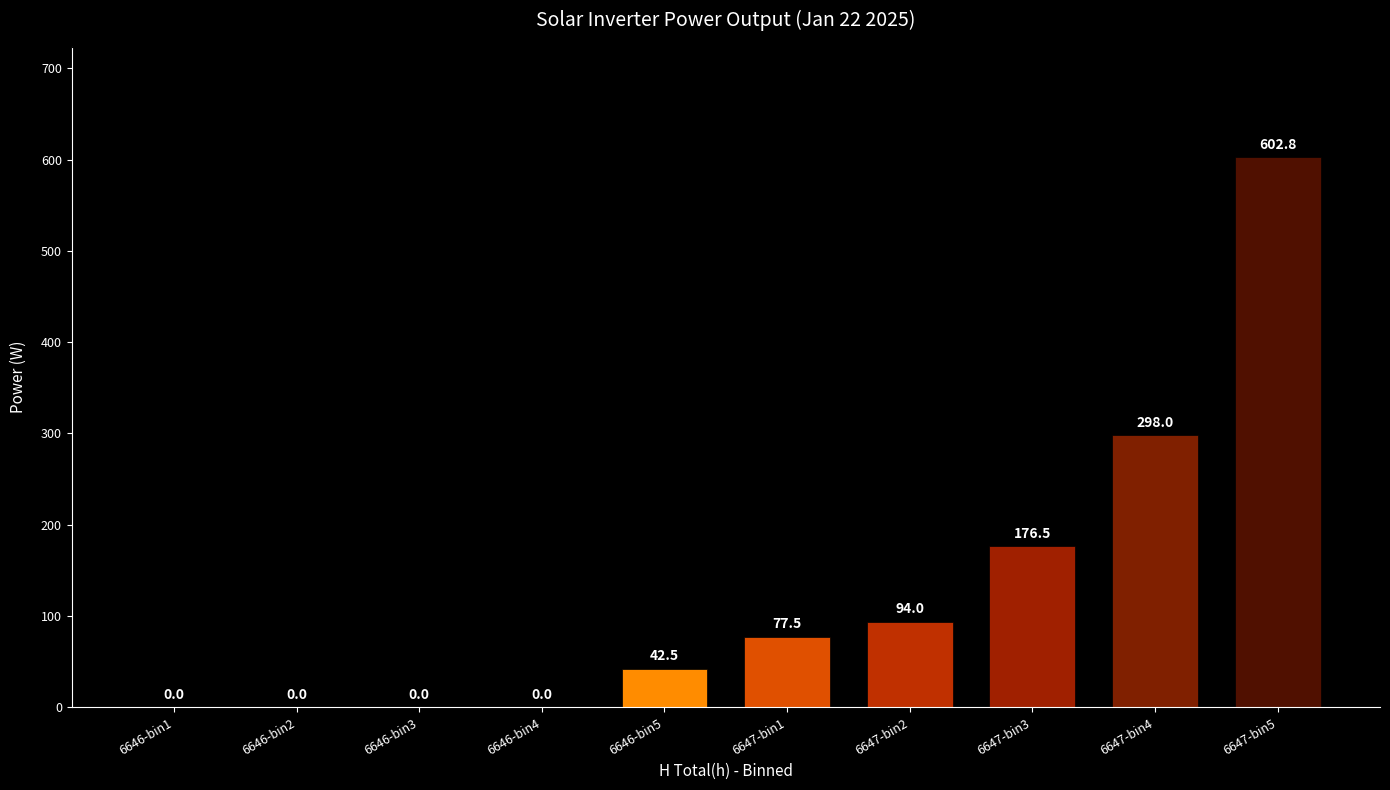

True or false: the data shows 24.6 at 6647-bin1.

False